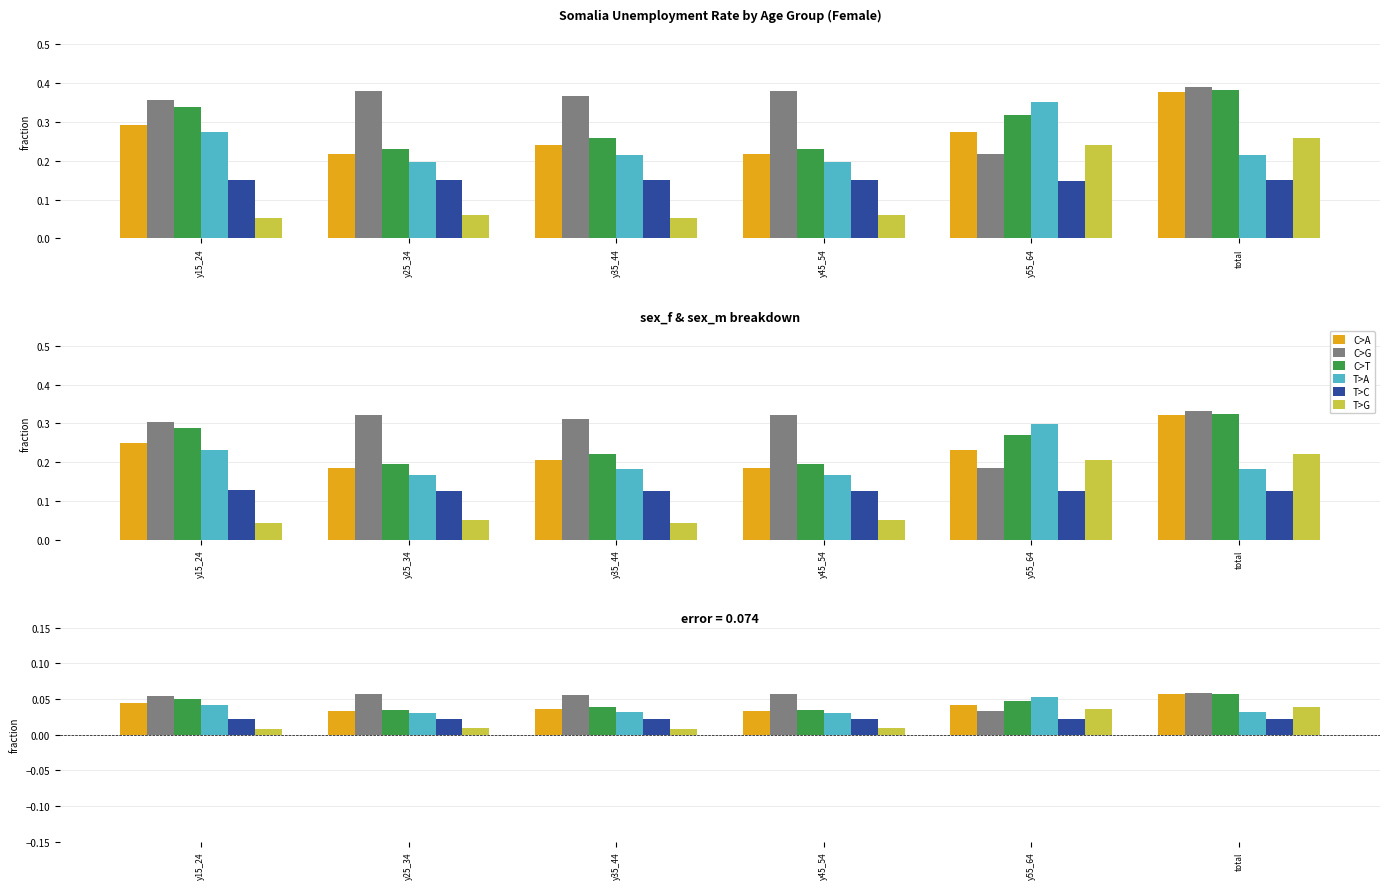

Which series has the largest total across all categories?

C>G